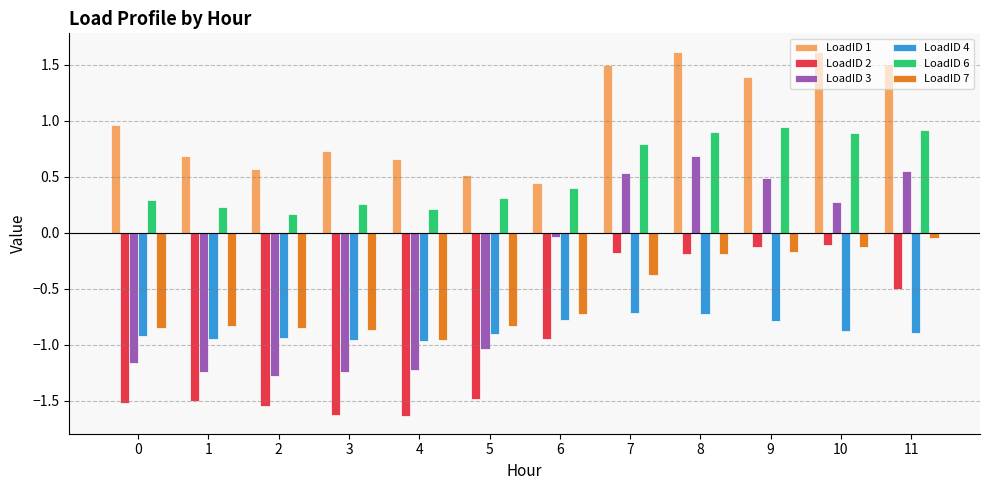

What is the sum of all LoadID 2 values?

-11.4